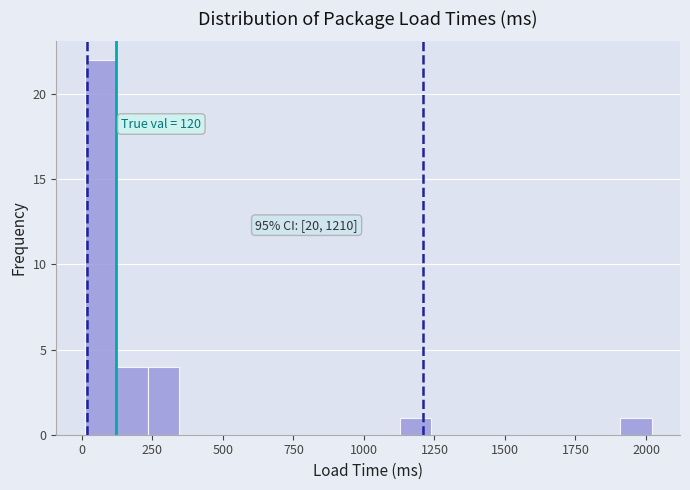

Around what value on the x-axis is the tallest bar? Give the approximate position of its centre, as read against the axis.

50